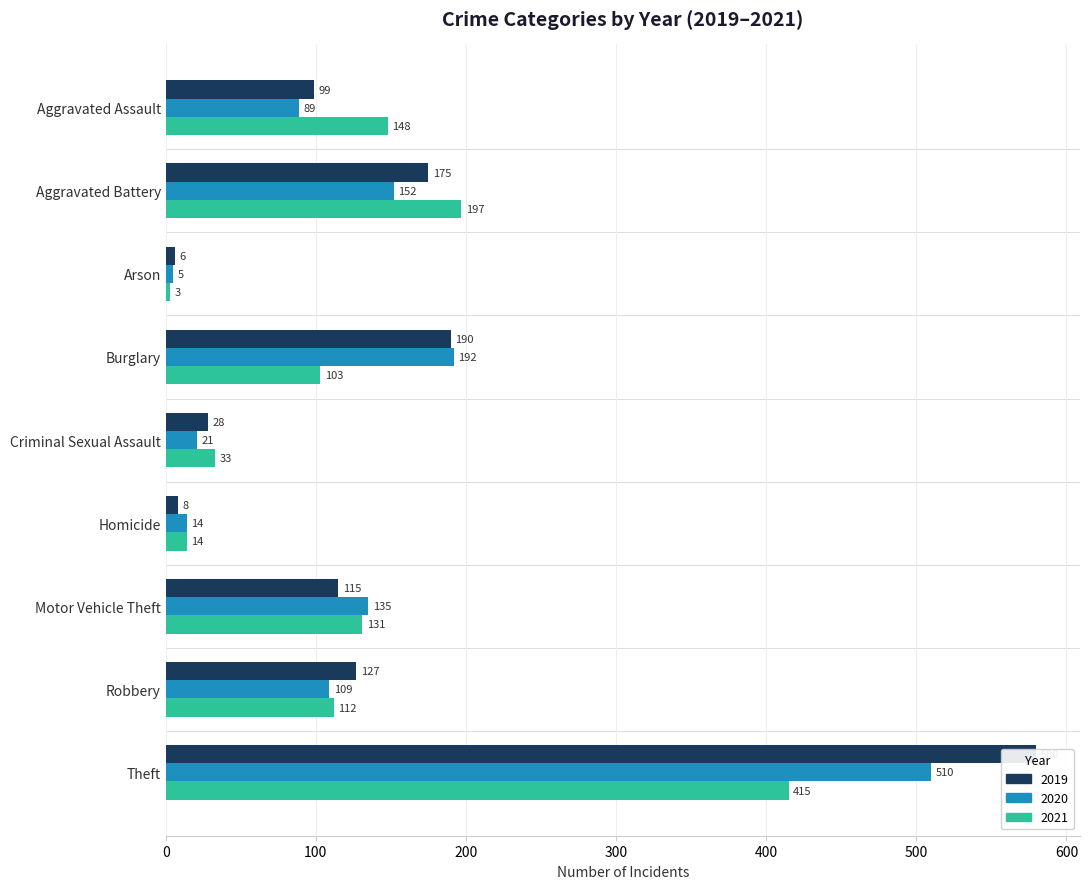

Rank the series by their maximum value, from lowest to highest.

2021, 2020, 2019